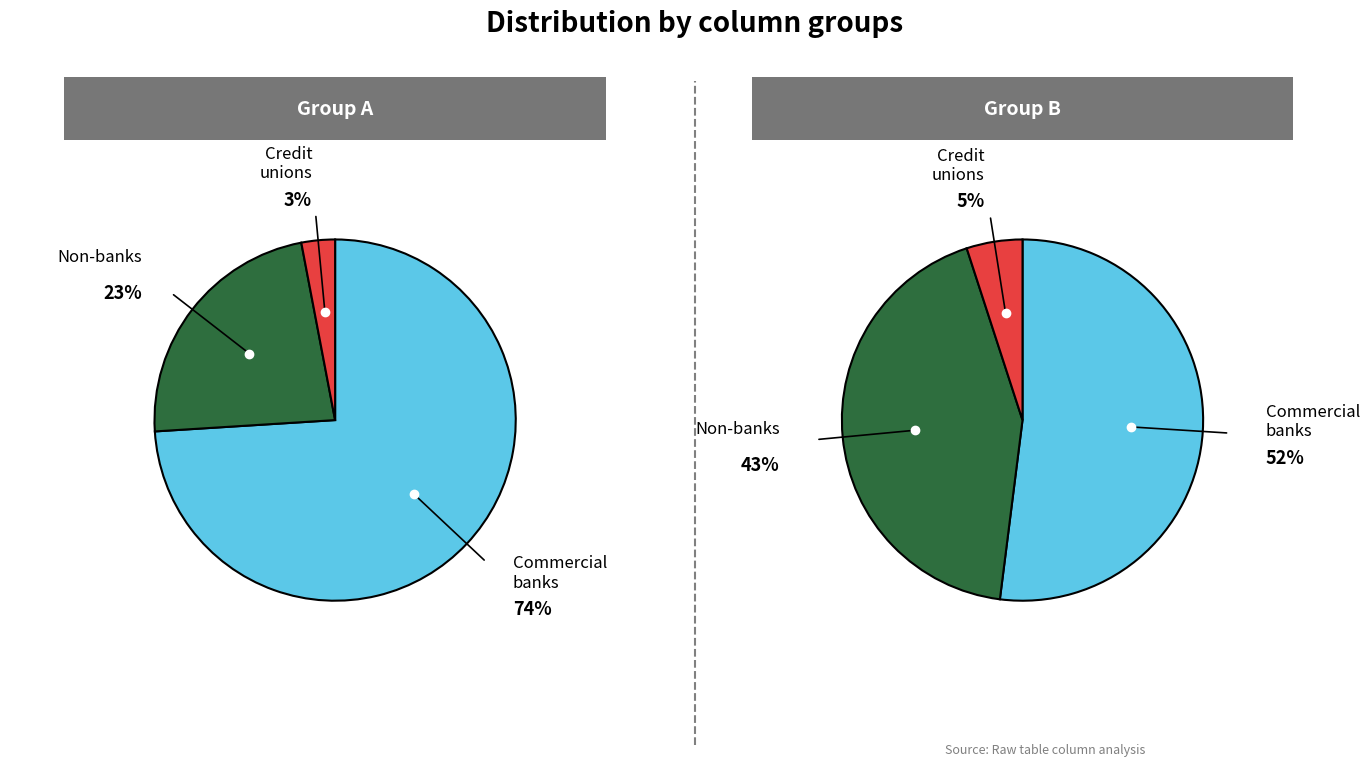

What percentage is NOT represented by 12?

100.0%